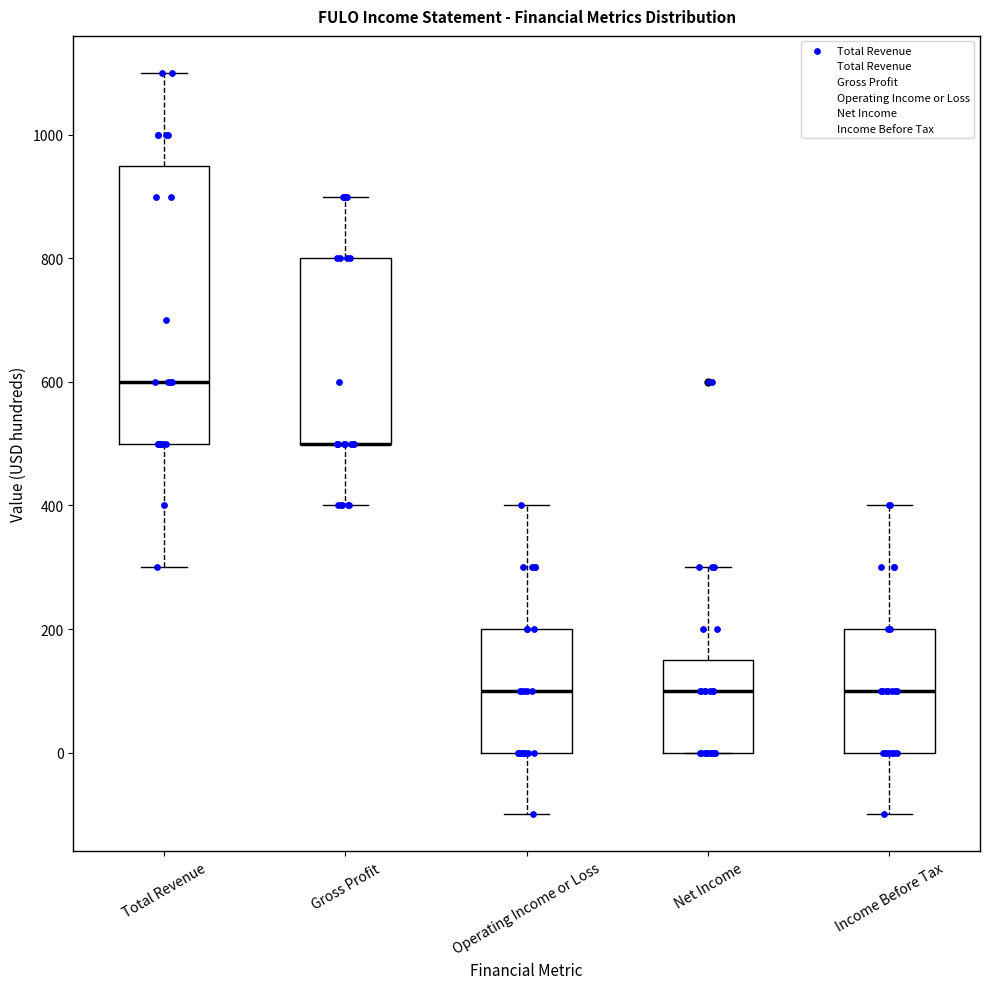

Which box is the tallest, from its lower edge to its upper edge?

Total Revenue